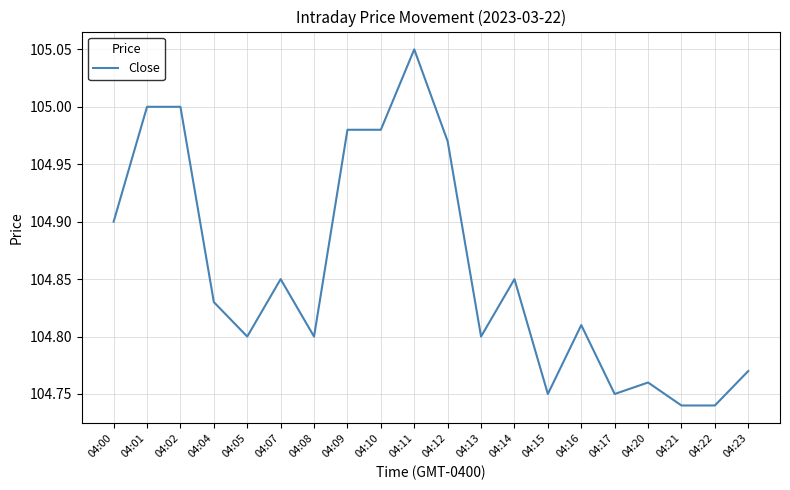

True or false: there are more than 1 points higher than both neighbors.

True